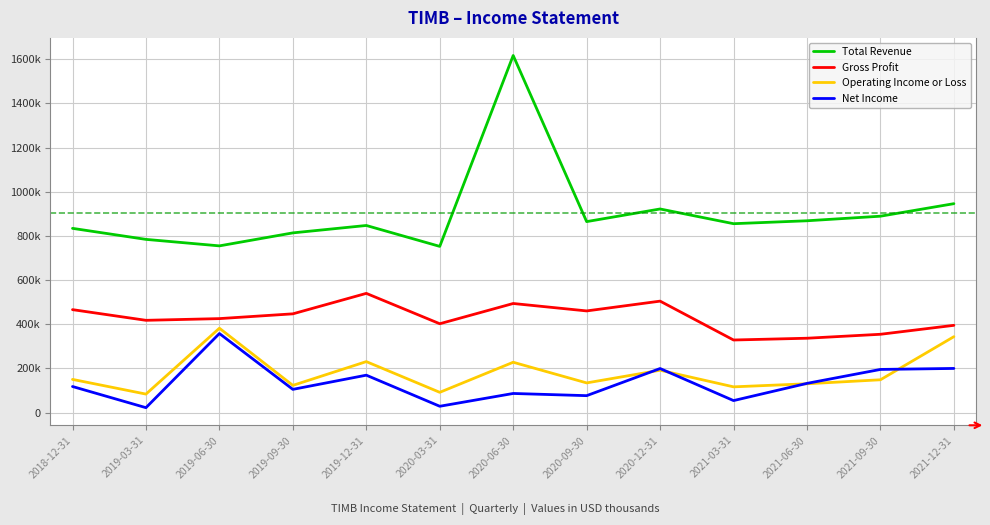

True or false: Total Revenue and Gross Profit intersect in this chart.

False